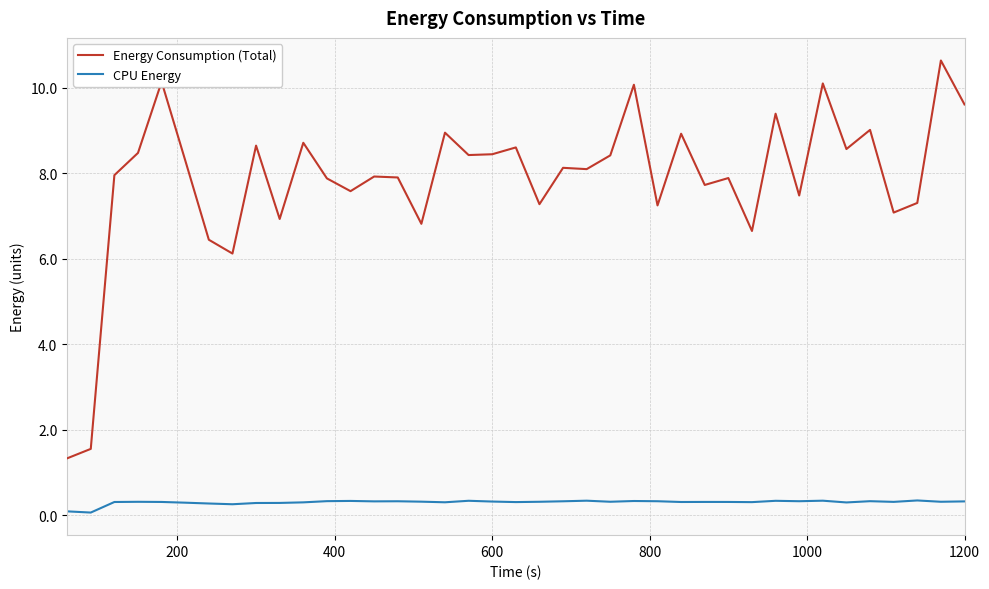

True or false: CPU Energy has more than 2 interior local peaks.

True